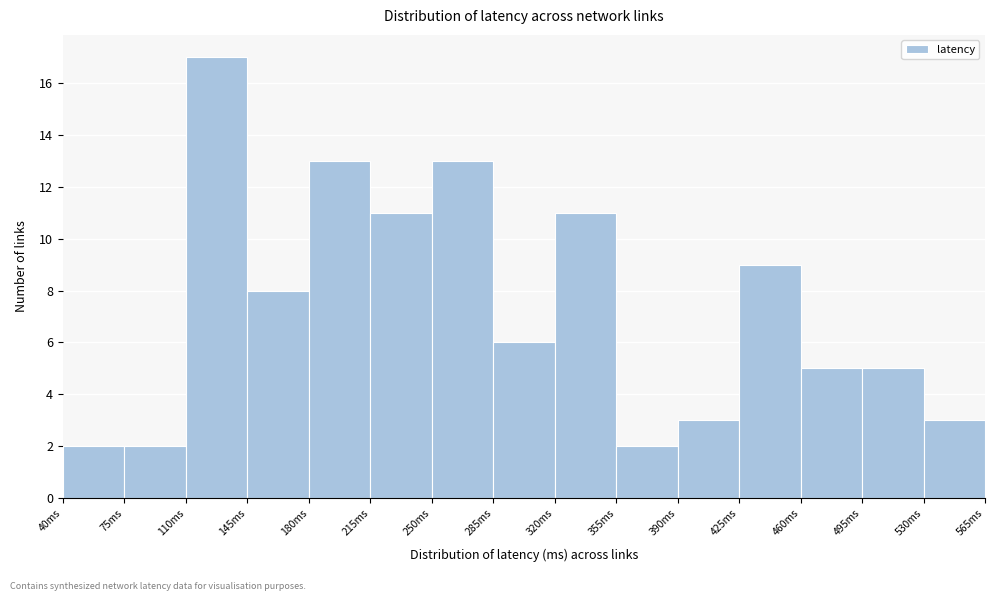

Reading left to right, list every bar in this chart as the range it spans on the x-axis followed by its height. The values are not printed on the chart, so give them approximately, as read against the axis.

40 to 75: 2
75 to 110: 2
110 to 145: 17
145 to 180: 8
180 to 215: 13
215 to 250: 11
250 to 285: 13
285 to 320: 6
320 to 355: 11
355 to 390: 2
390 to 425: 3
425 to 460: 9
460 to 495: 5
495 to 530: 5
530 to 565: 3